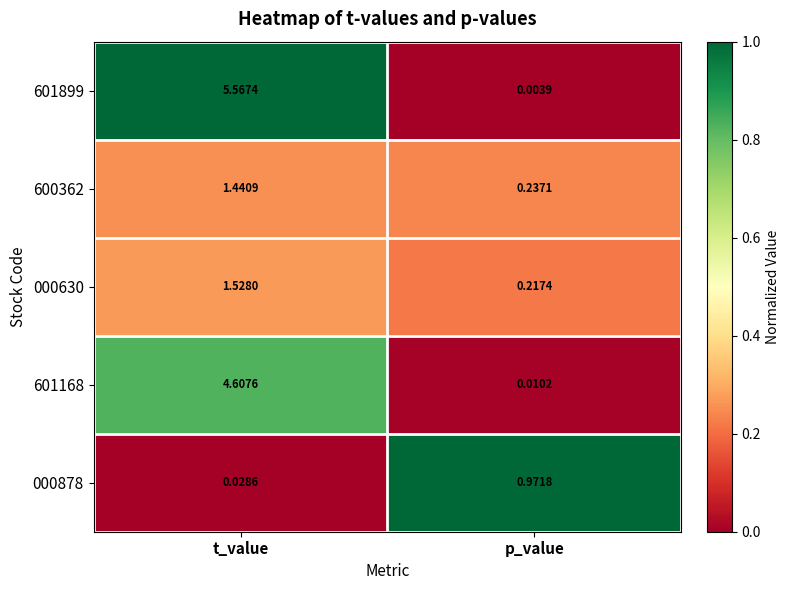

Which series has the largest total across all categories?

601899